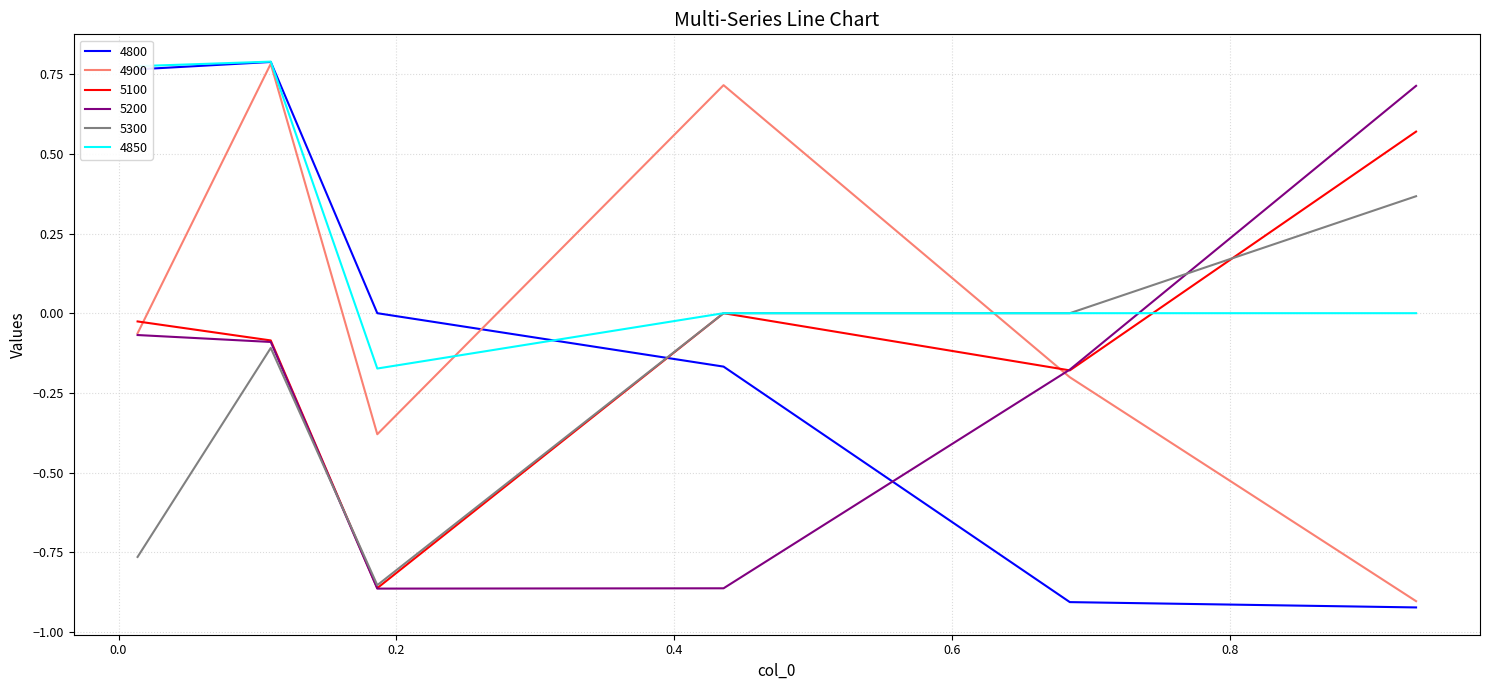

True or false: 4800 and 5300 cross at least once.

True